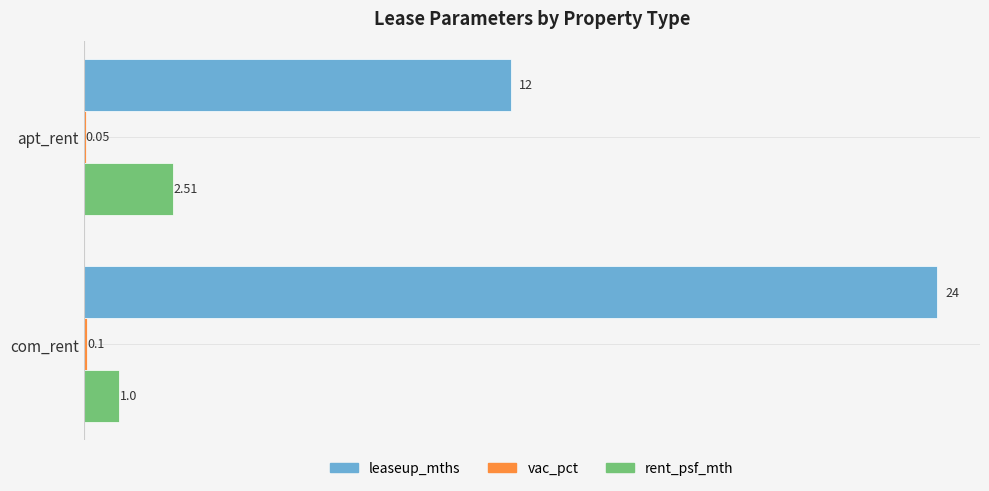

At which category is the sum across all series the highest?

com_rent